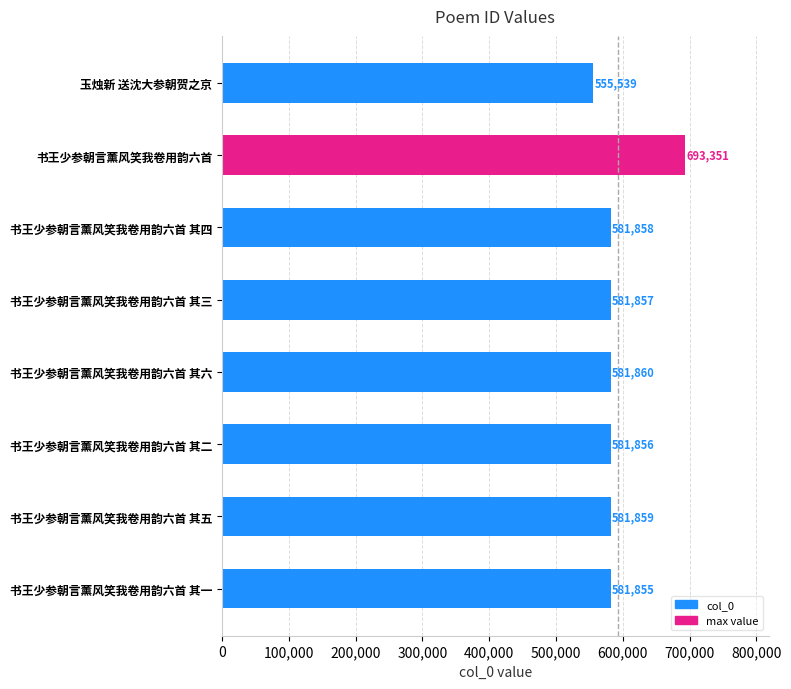

What is the change in value from 书王少参朝言薰风笑我卷用韵六首 其二 to 书王少参朝言薰风笑我卷用韵六首 其五?

+3